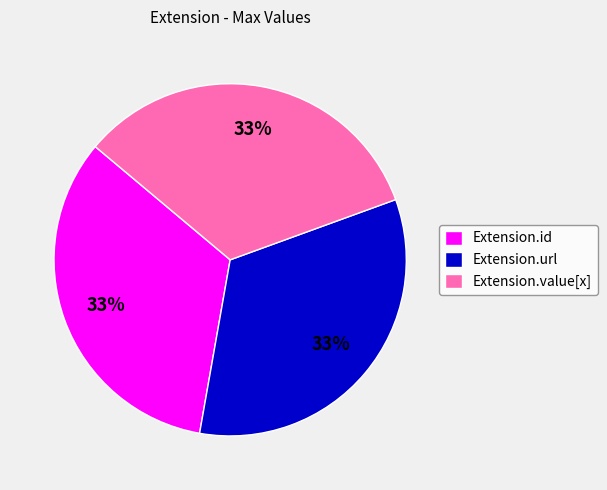

To the nearest percent, what is the combined percentage of Extension.id and Extension.url?

67%